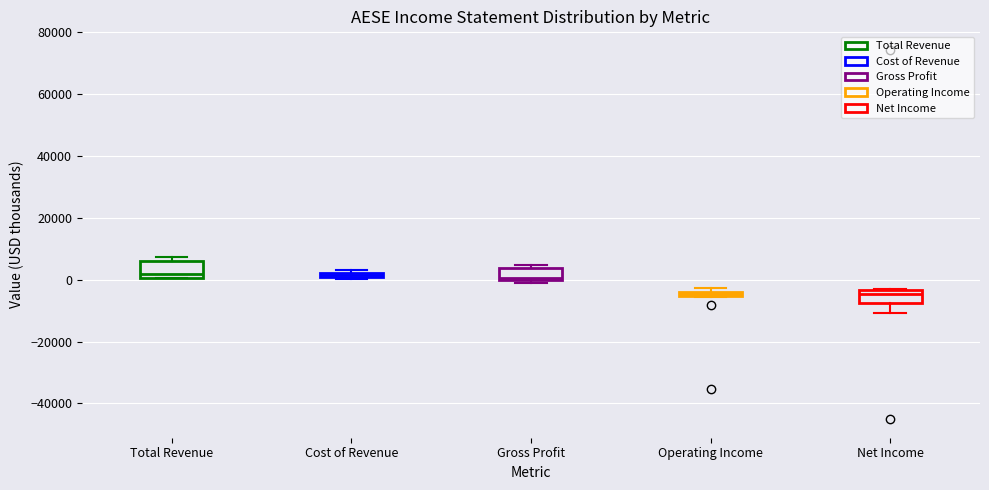

Where is the lower edge of the box for Gross Profit on the y-axis? The values are not printed on the chart, so give them approximately, as read against the axis.

0